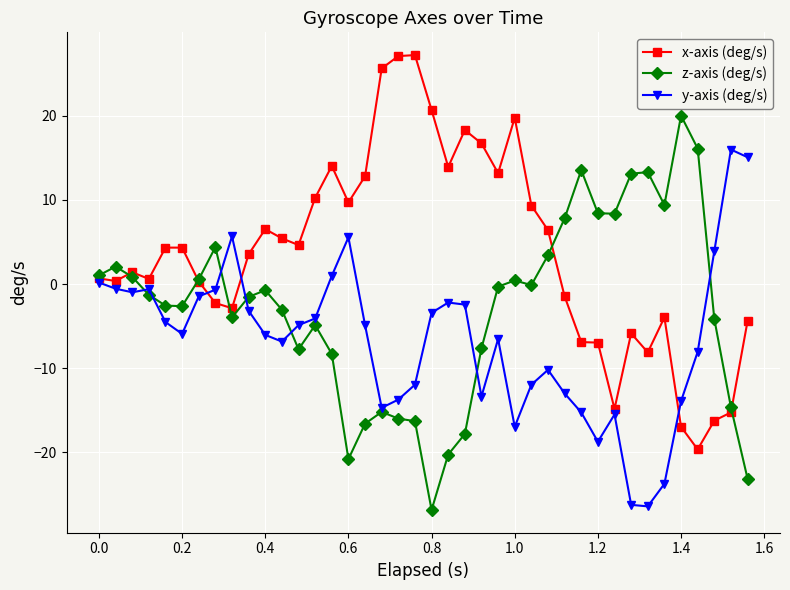

Rank the series by their average value, from highest to lowest.

x-axis (deg/s), z-axis (deg/s), y-axis (deg/s)